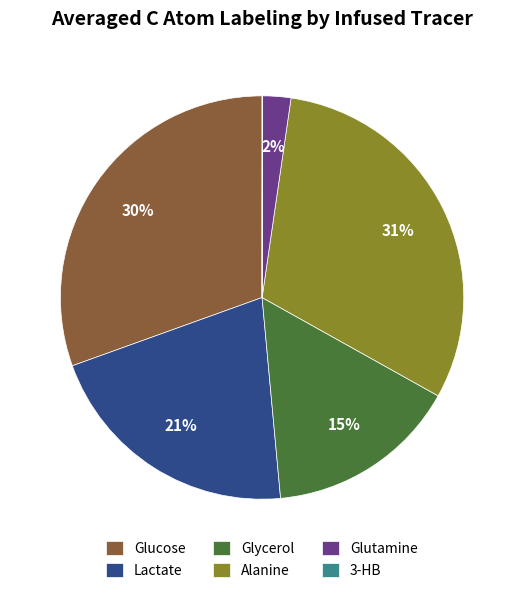

To the nearest percent, what is the average slice percentage?

17%